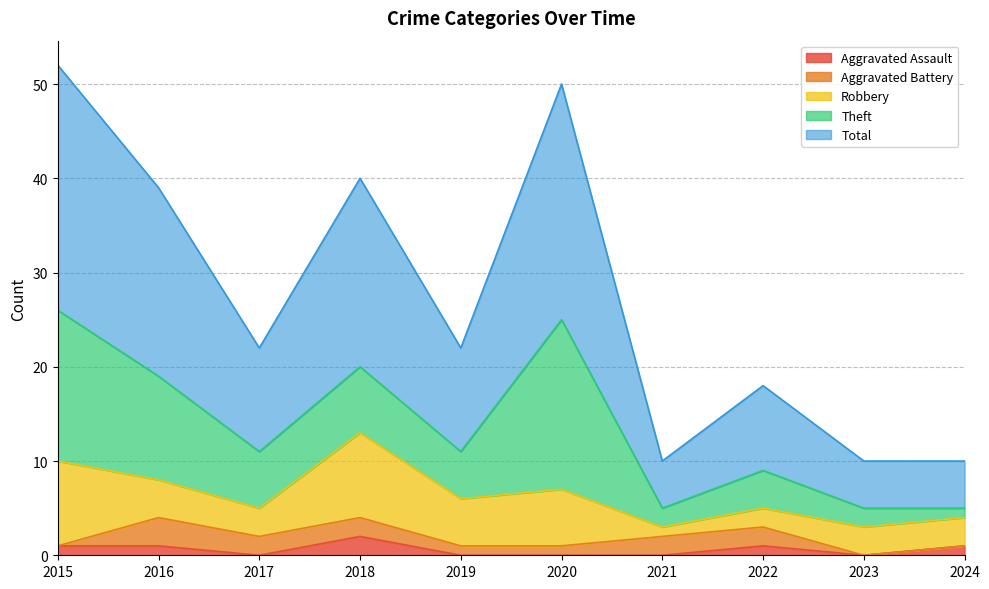

Where does the Aggravated Assault series first go above 1?

2018